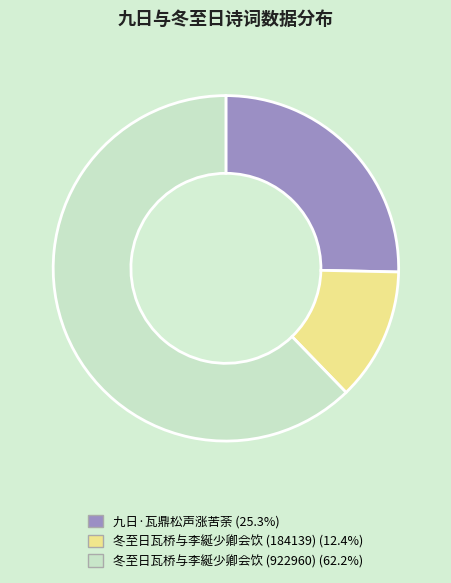

Which slice is the smallest?

冬至日瓦桥与李綖少卿会饮 (184139)